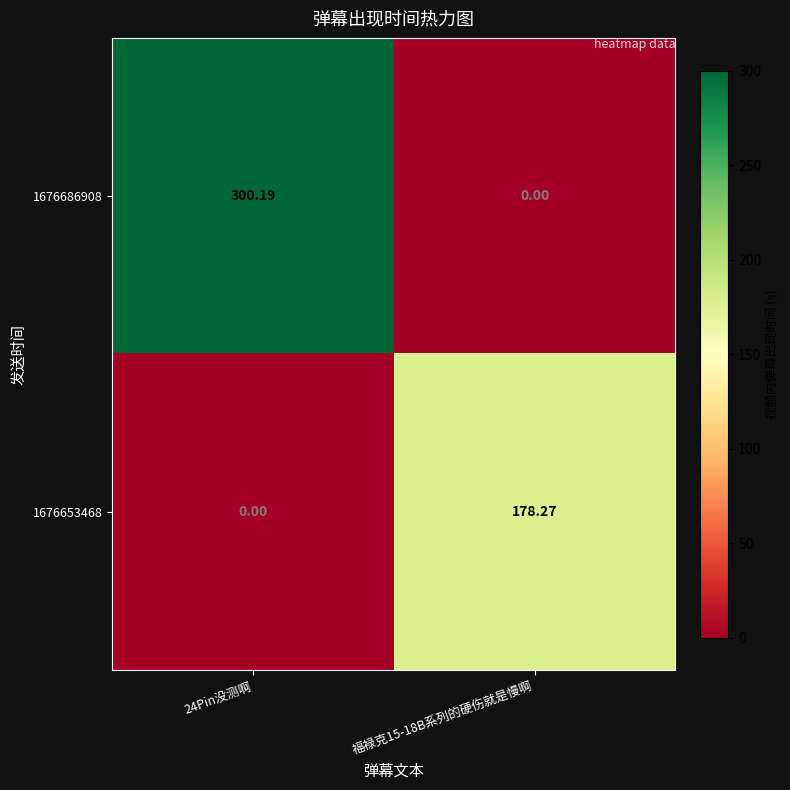

Is the value of 1676686908 at 24Pin没测啊 greater than the value of 1676653468 at 福禄克15-18B系列的硬伤就是慢啊?

Yes